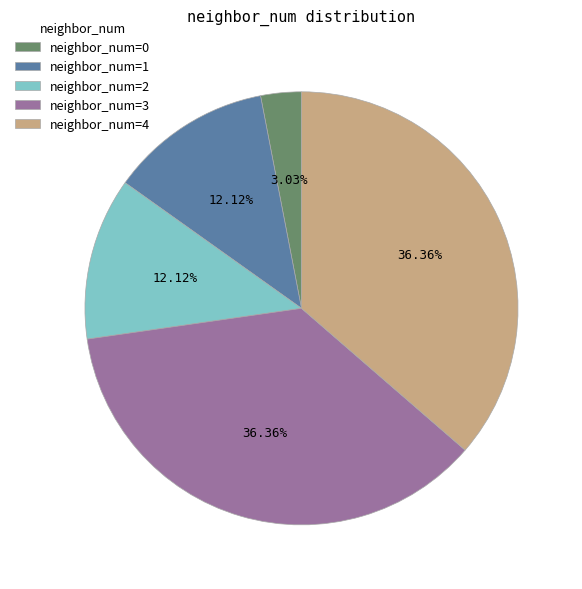

How many slices are in this pie chart?

5